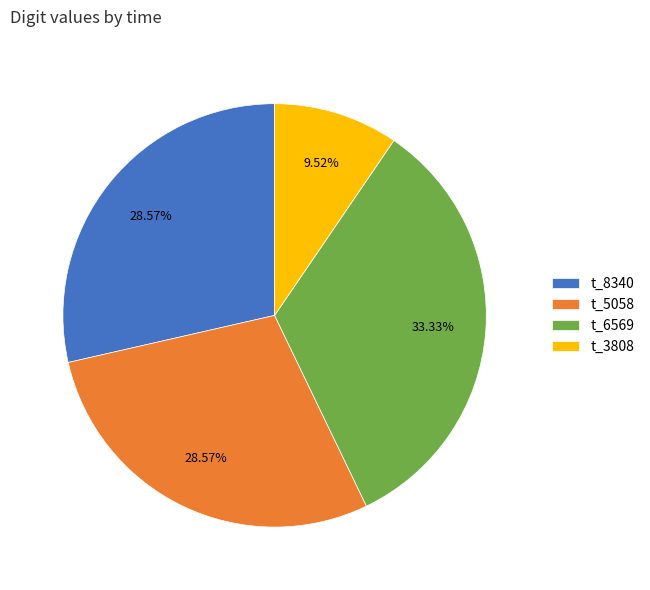

Is the sum of t_5058 and t_3808 greater than half?

No